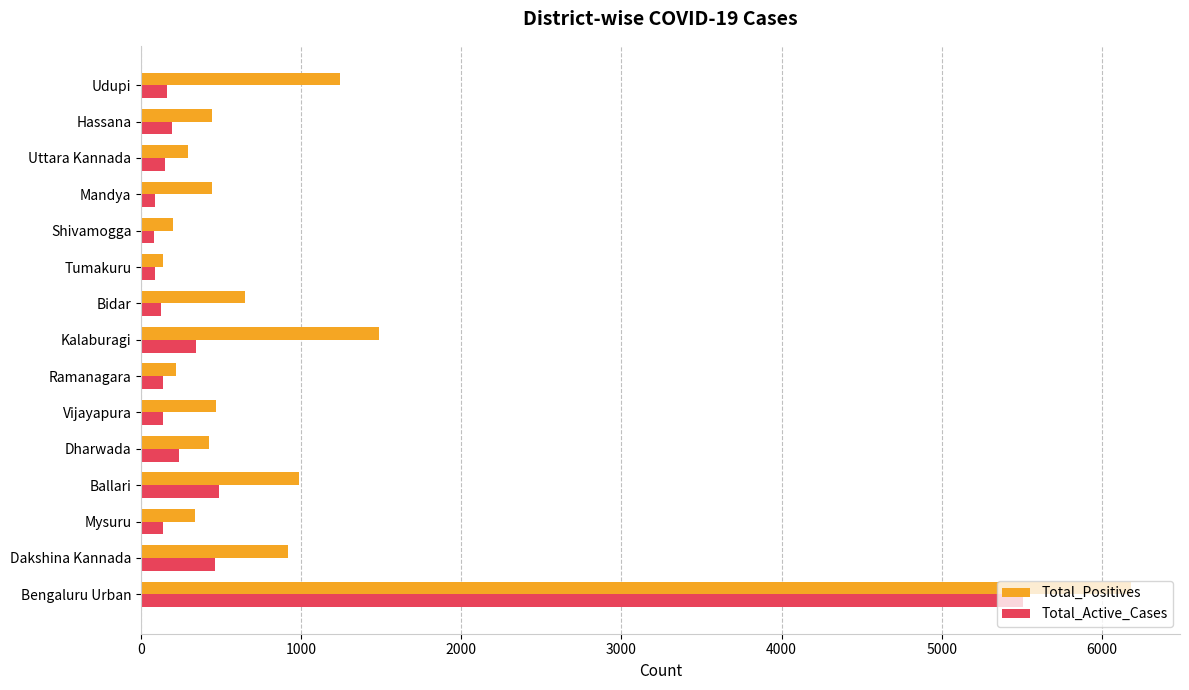

True or false: Total_Positives has a value of 1488 at Kalaburagi.

True